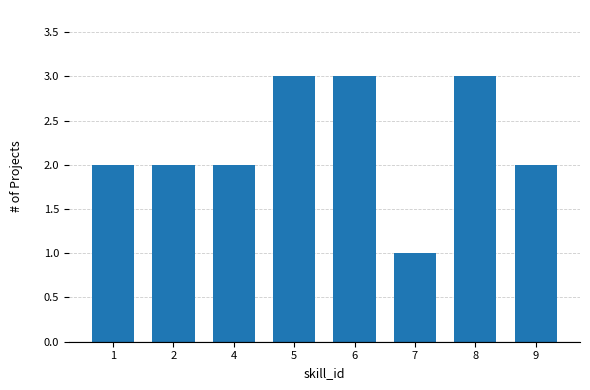

How many bars are there in total?

8